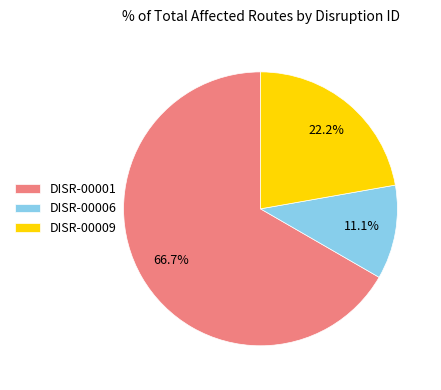

What is the total percentage of DISR-00009 and DISR-00001?

88.9%